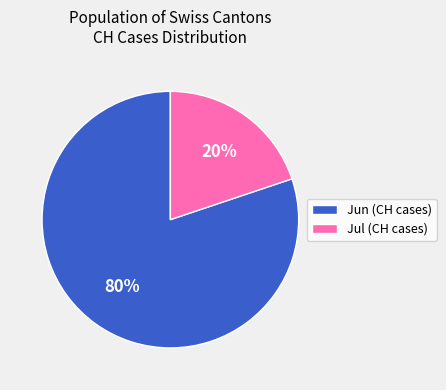

To the nearest percent, what portion does Jul (CH cases) represent?

20%